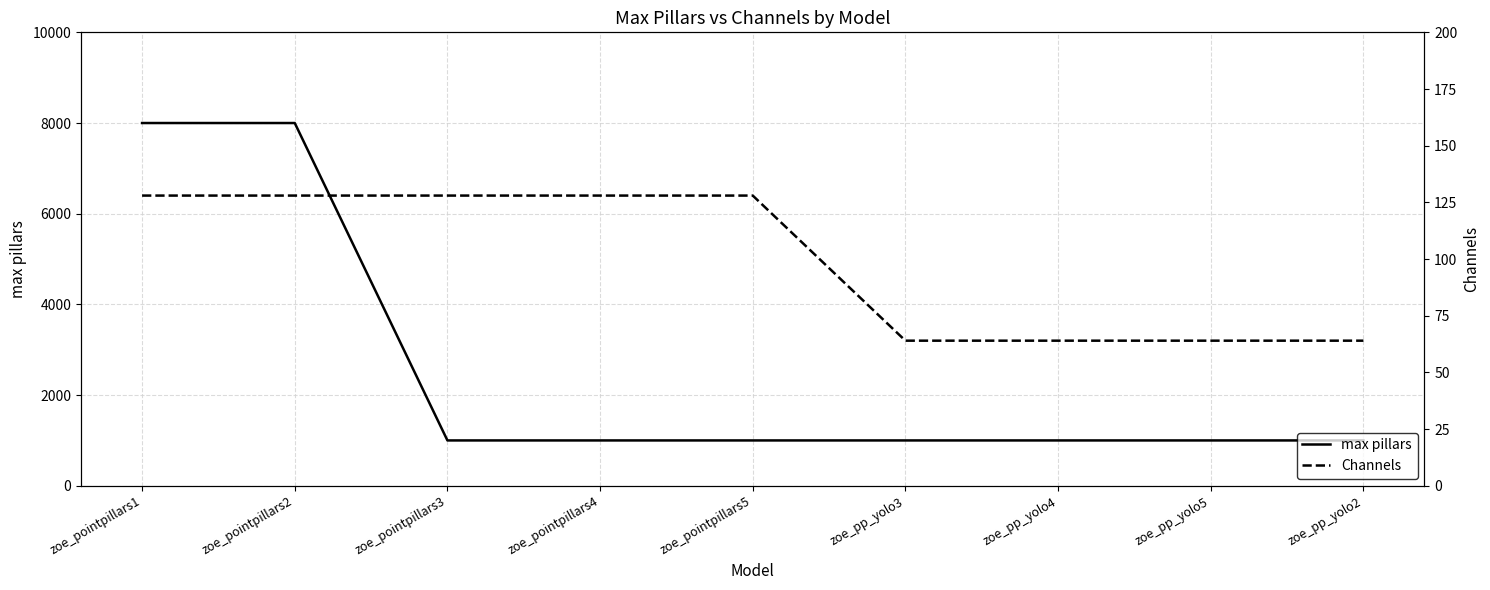

True or false: max pillars has a value of 3012 at zoe_pointpillars1.

False